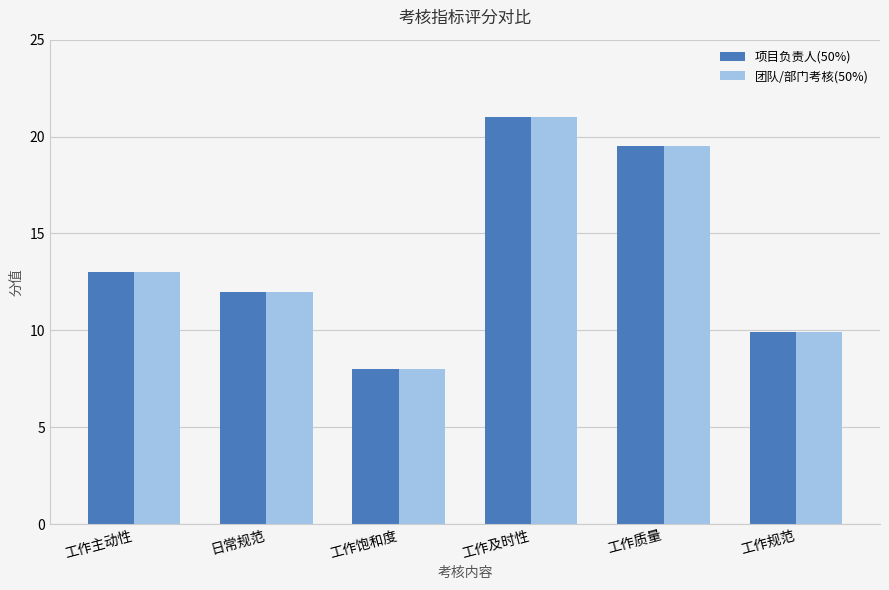

List the labels in order of 项目负责人(50%) value, largest first.

工作及时性, 工作质量, 工作主动性, 日常规范, 工作规范, 工作饱和度